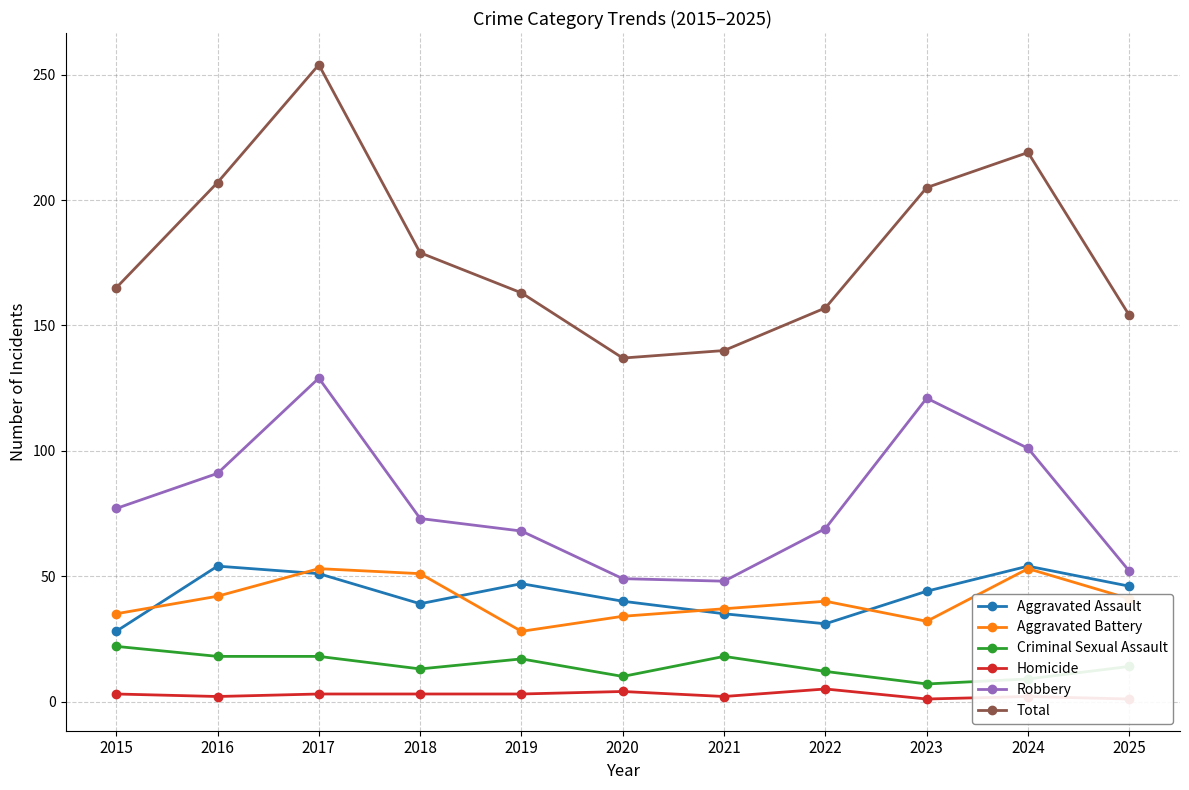

Reading left to right, extract all data points from this chart.

Aggravated Assault: 2015=28	2016=54	2017=51	2018=39	2019=47	2020=40	2021=35	2022=31	2023=44	2024=54	2025=46
Aggravated Battery: 2015=35	2016=42	2017=53	2018=51	2019=28	2020=34	2021=37	2022=40	2023=32	2024=53	2025=41
Criminal Sexual Assault: 2015=22	2016=18	2017=18	2018=13	2019=17	2020=10	2021=18	2022=12	2023=7	2024=9	2025=14
Homicide: 2015=3	2016=2	2017=3	2018=3	2019=3	2020=4	2021=2	2022=5	2023=1	2024=2	2025=1
Robbery: 2015=77	2016=91	2017=129	2018=73	2019=68	2020=49	2021=48	2022=69	2023=121	2024=101	2025=52
Total: 2015=165	2016=207	2017=254	2018=179	2019=163	2020=137	2021=140	2022=157	2023=205	2024=219	2025=154